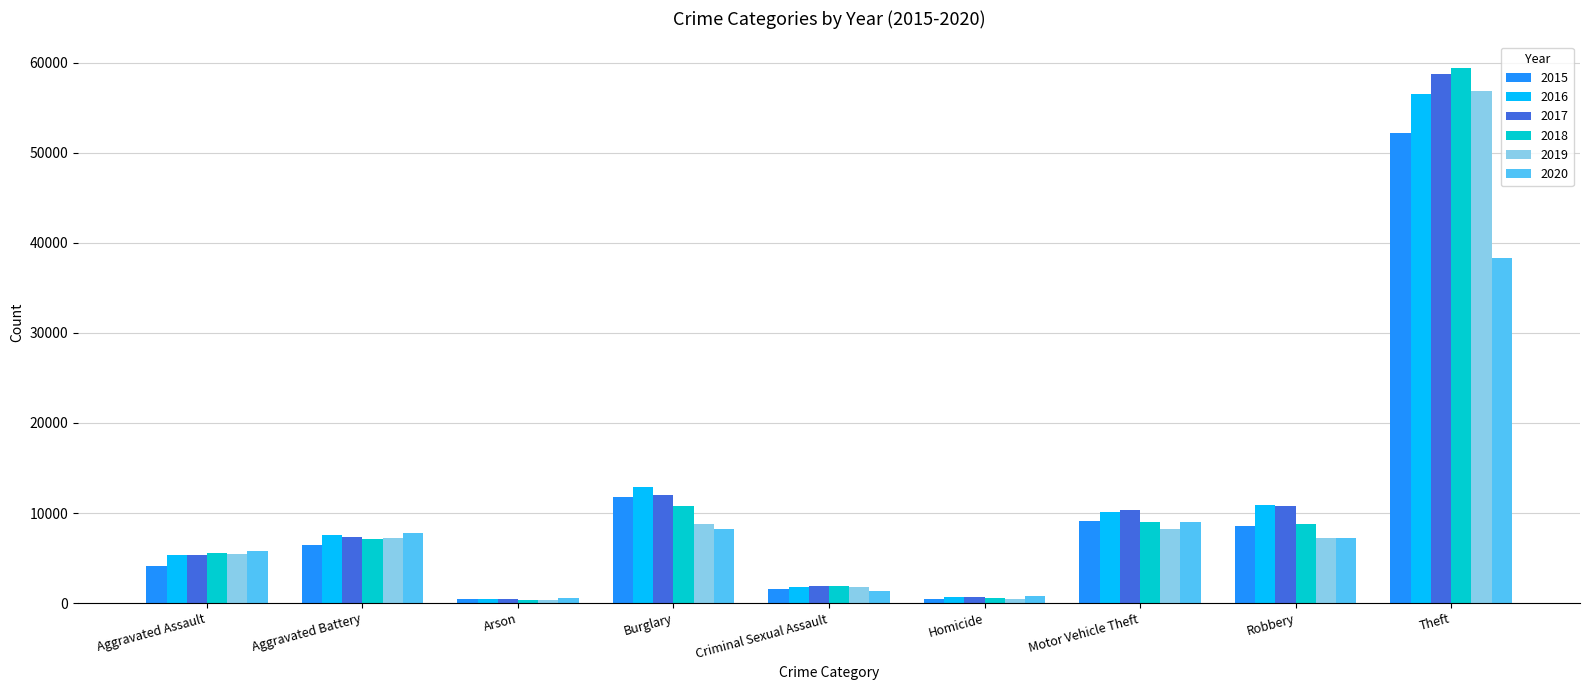

What is the difference between the highest and lowest values at Aggravated Assault?

1672